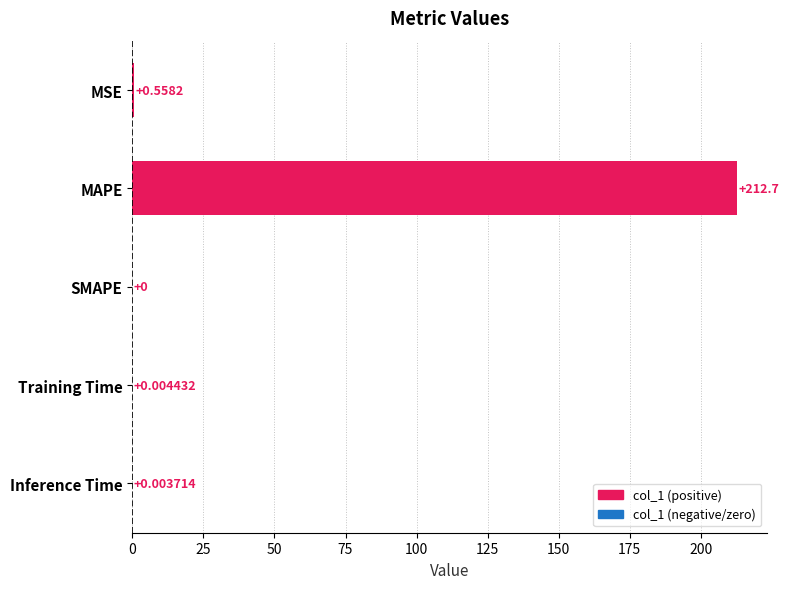

What is the change in value from MAPE to Inference Time?

-212.7